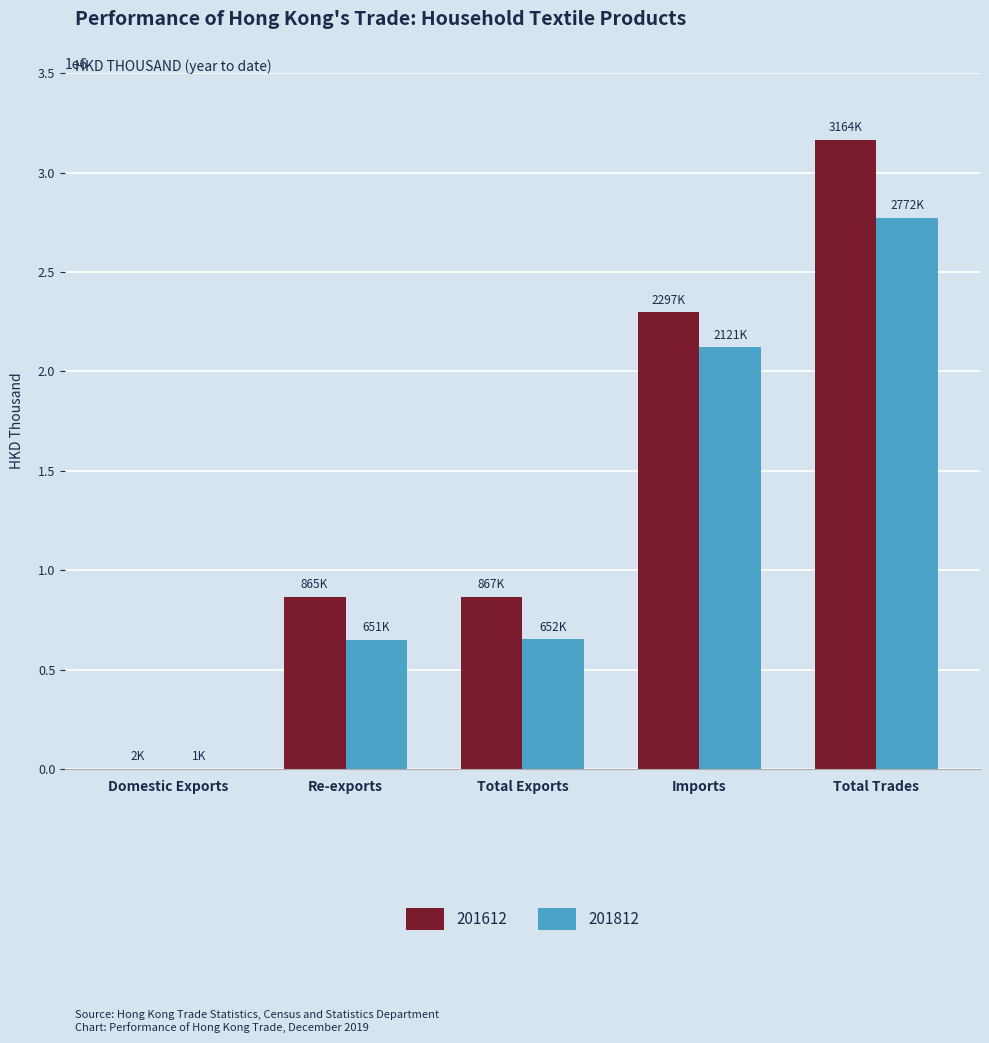

What is the sum of the 201612 values at Imports and Re-exports?

3162117.4